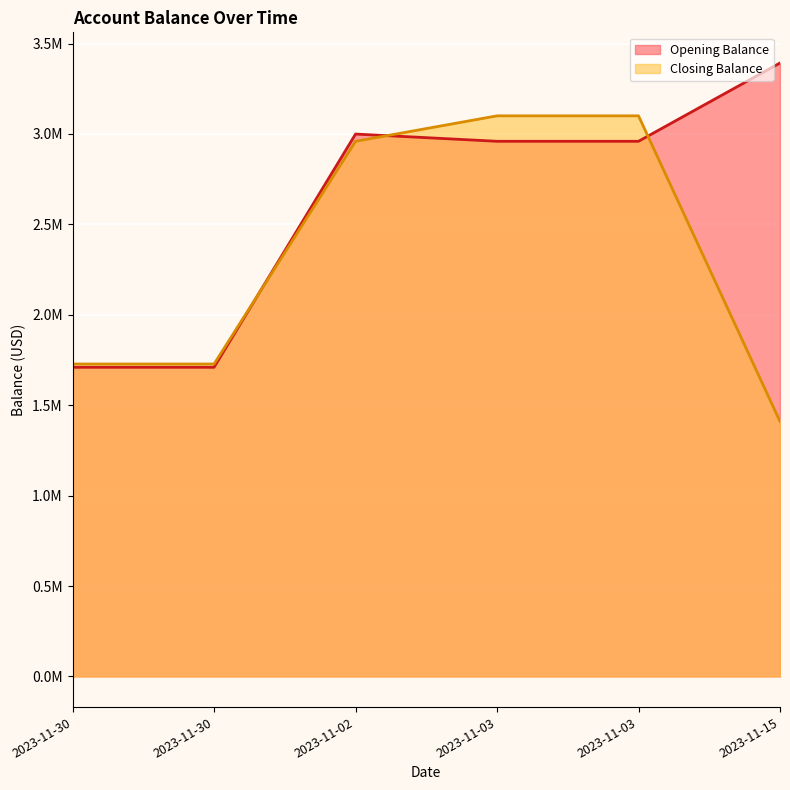

Which series has the largest range (max minus min)?

Closing Balance line